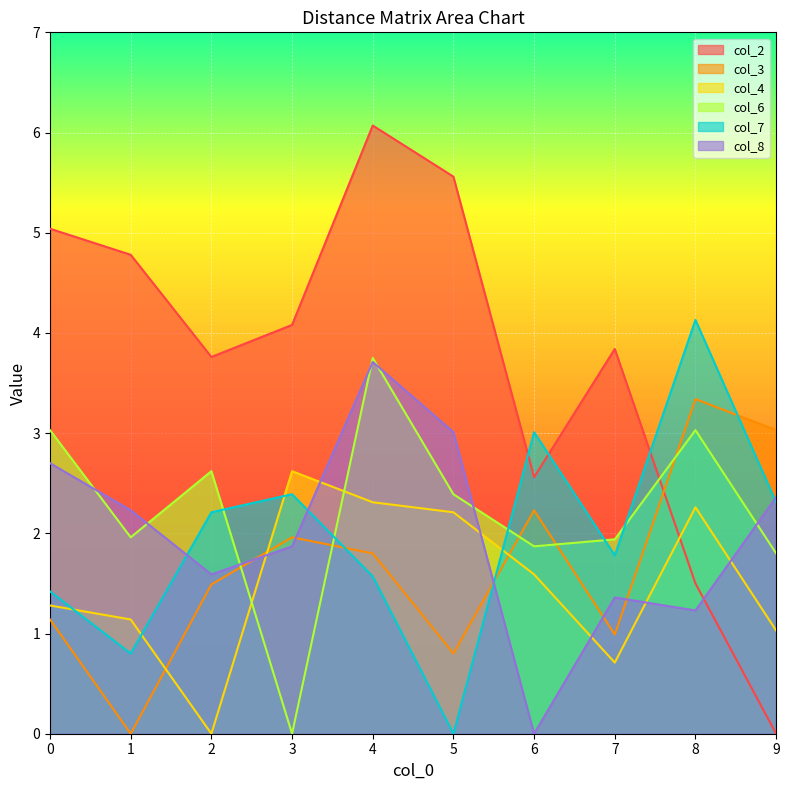

True or false: col_3 has more than 1 interior local peaks.

True